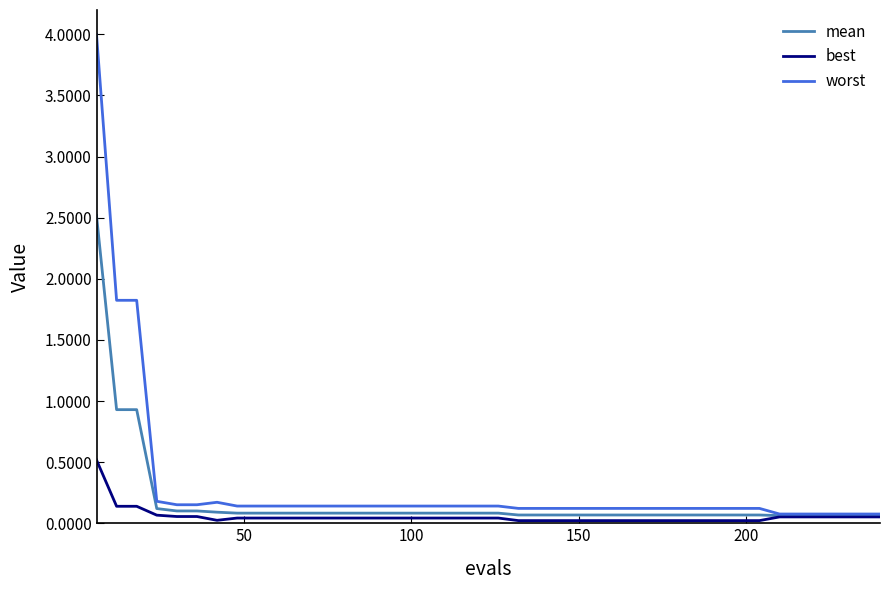

Which series has the widest spread of values?

worst